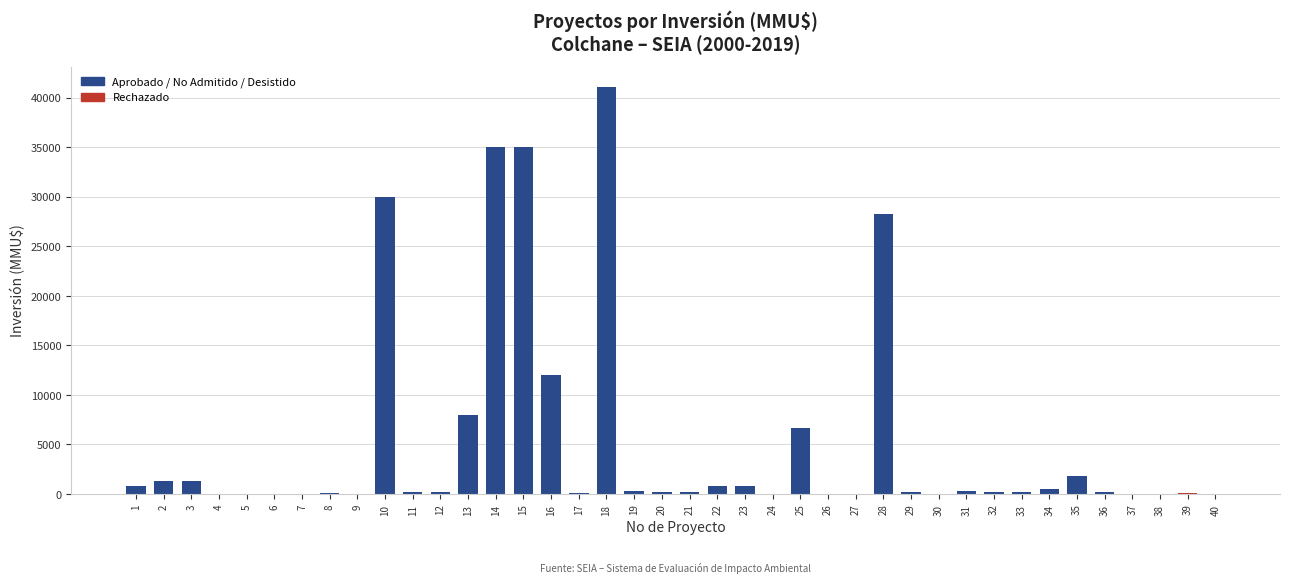

What is the sum of all values?

206360